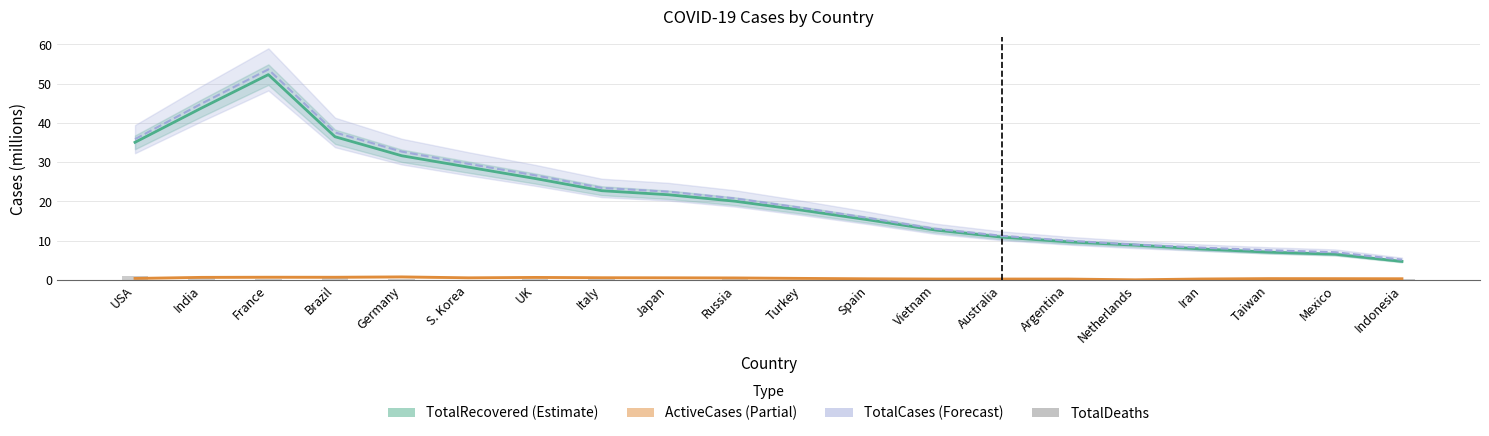

How many categories are shown in the chart?

20